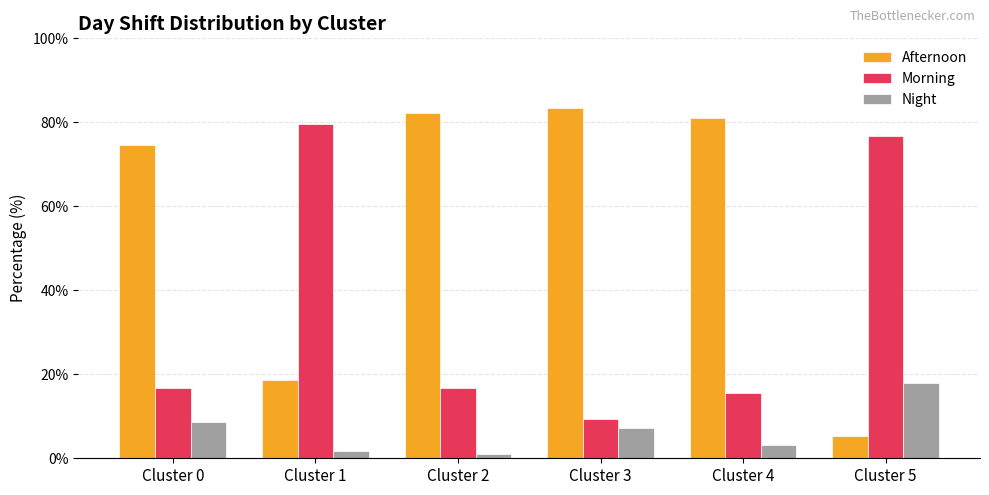

At which label is Afternoon closest to 44?

Cluster 1